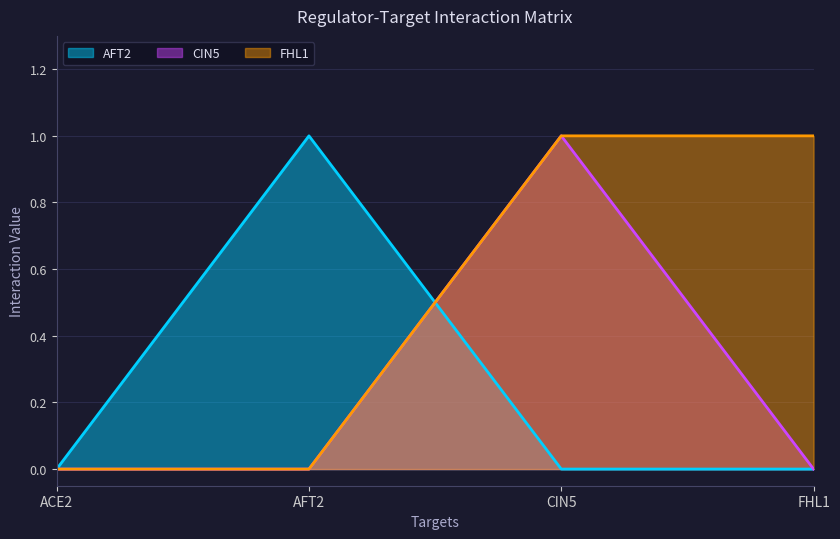

How many positive values does the AFT2 series have?

1